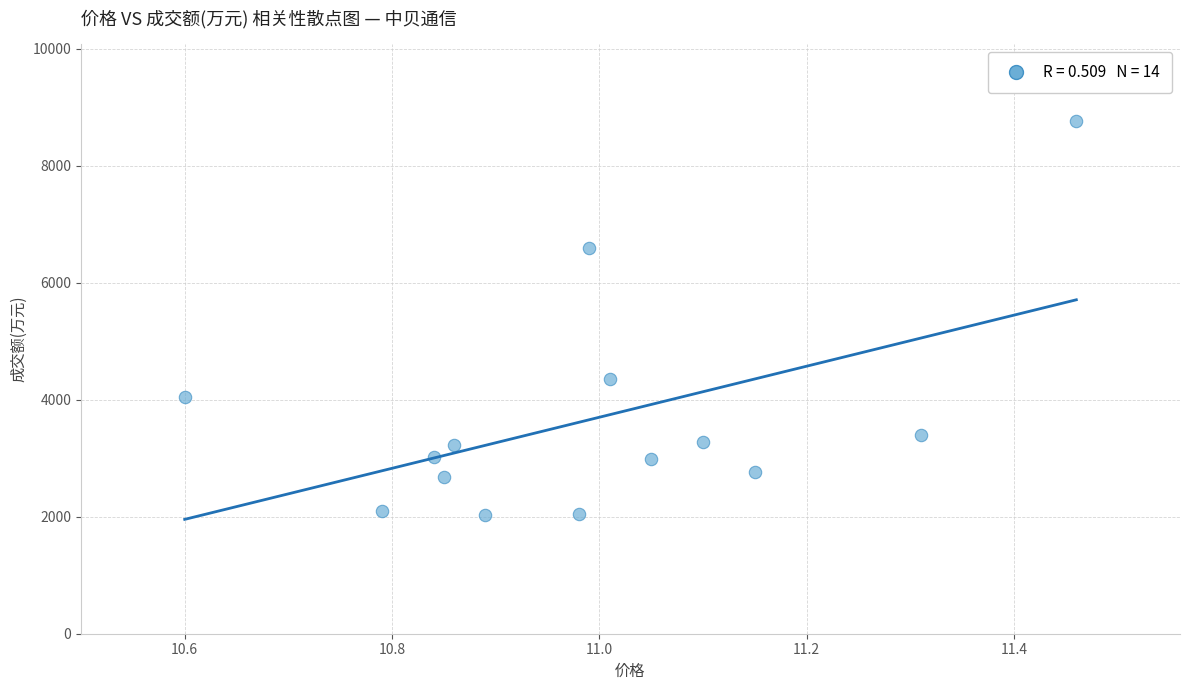

What is the range of Y values (max minus min)?

6734